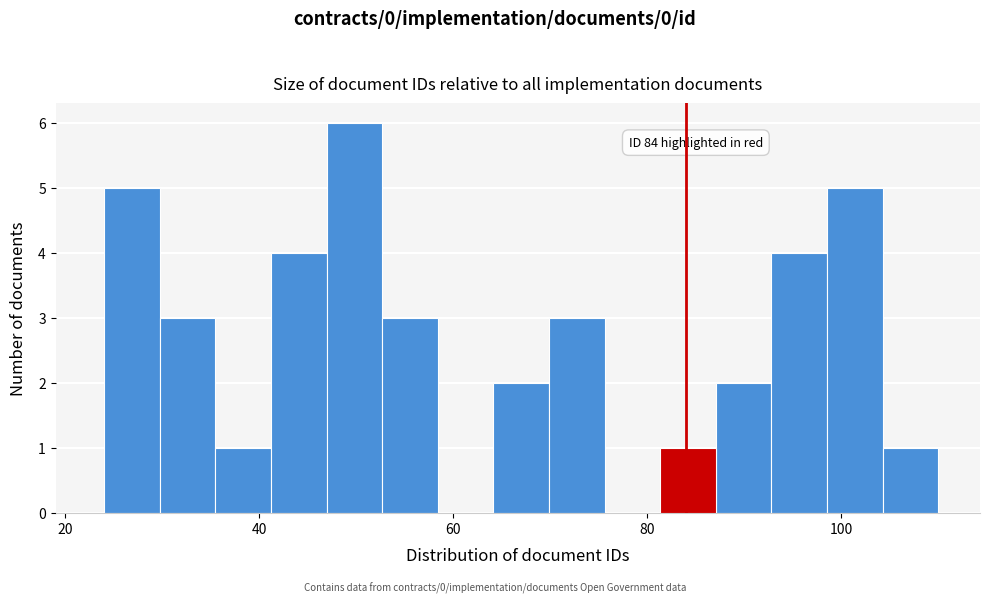

Around what value on the x-axis is the tallest bar? Give the approximate position of its centre, as read against the axis.

50